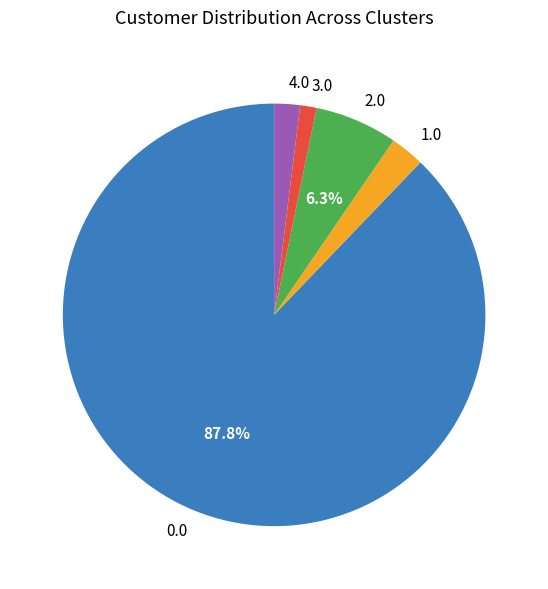

Which has a higher value, 3.0 or 2.0?

2.0